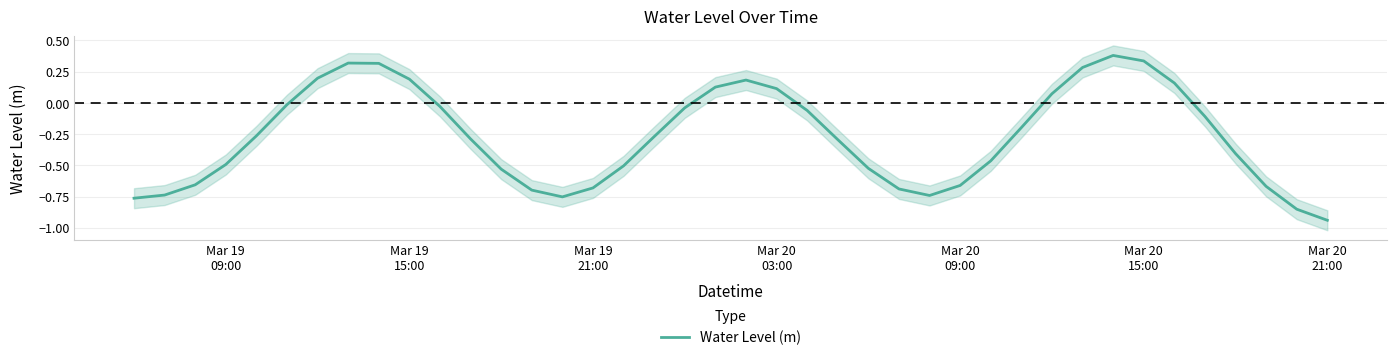

The chart shows a value of -0.1 at 18. True or false?

False